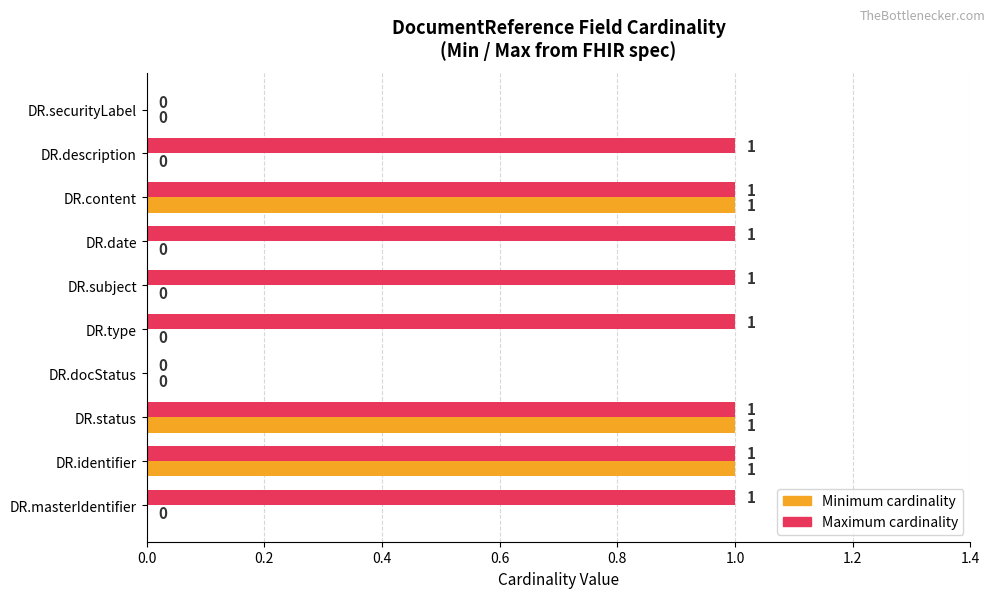

The Maximum cardinality series shows 1 at DR.date. True or false?

True